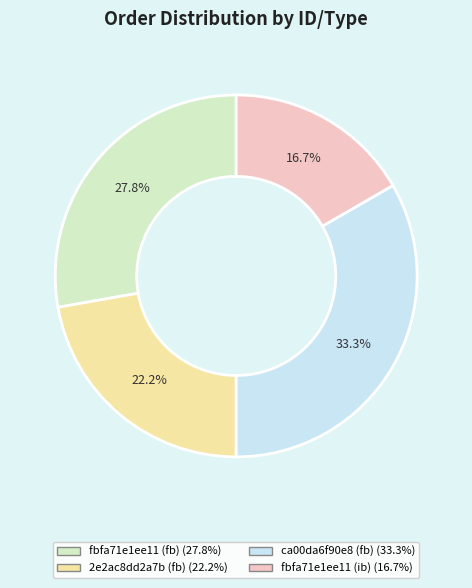

To the nearest percent, what is the average slice percentage?

25%